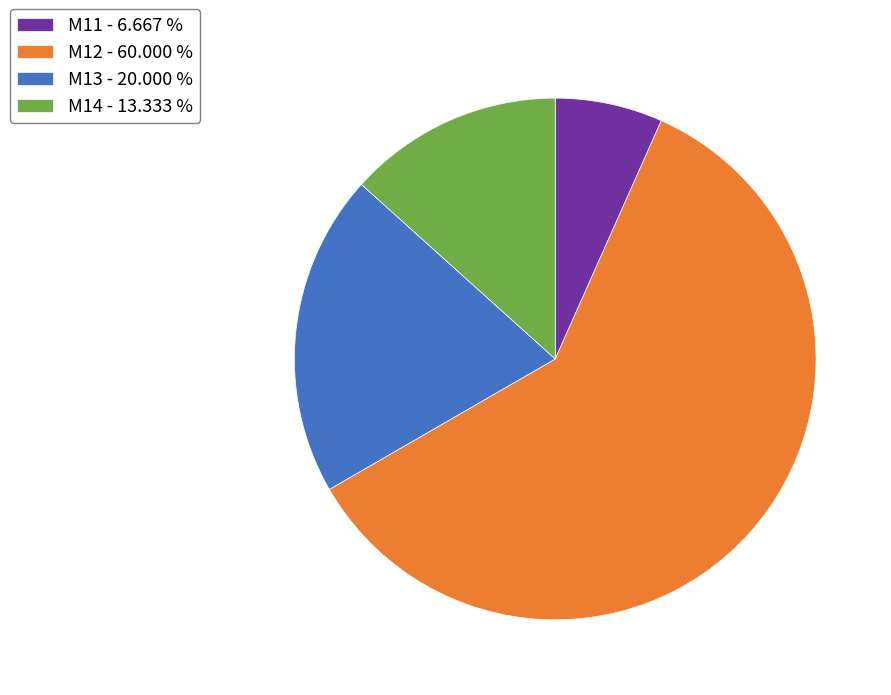

Which category has the smallest portion of the pie?

M11